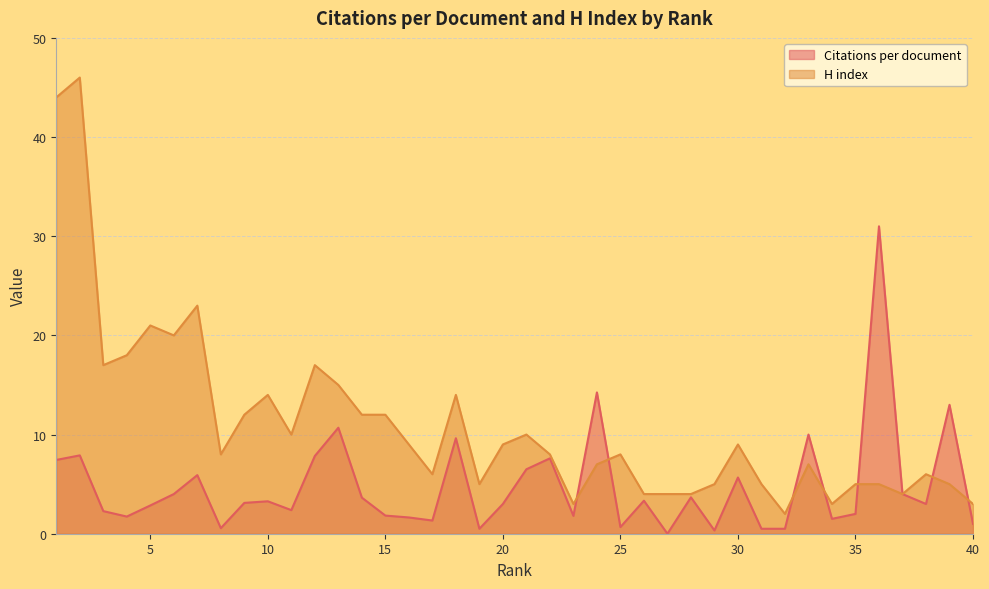

Which series ends up on top after the final intersection of H index and Citations per document?

H index